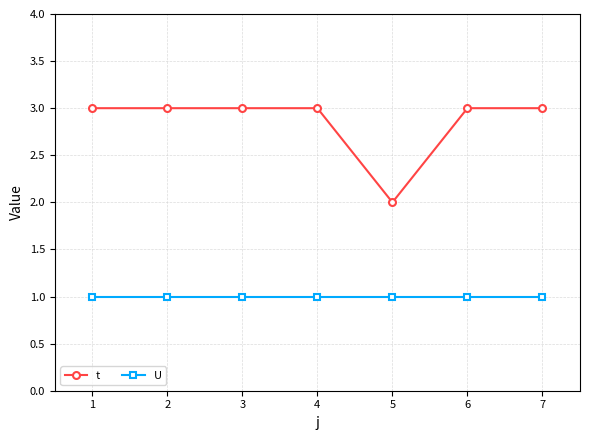

What is the total value across all series at 6?

4